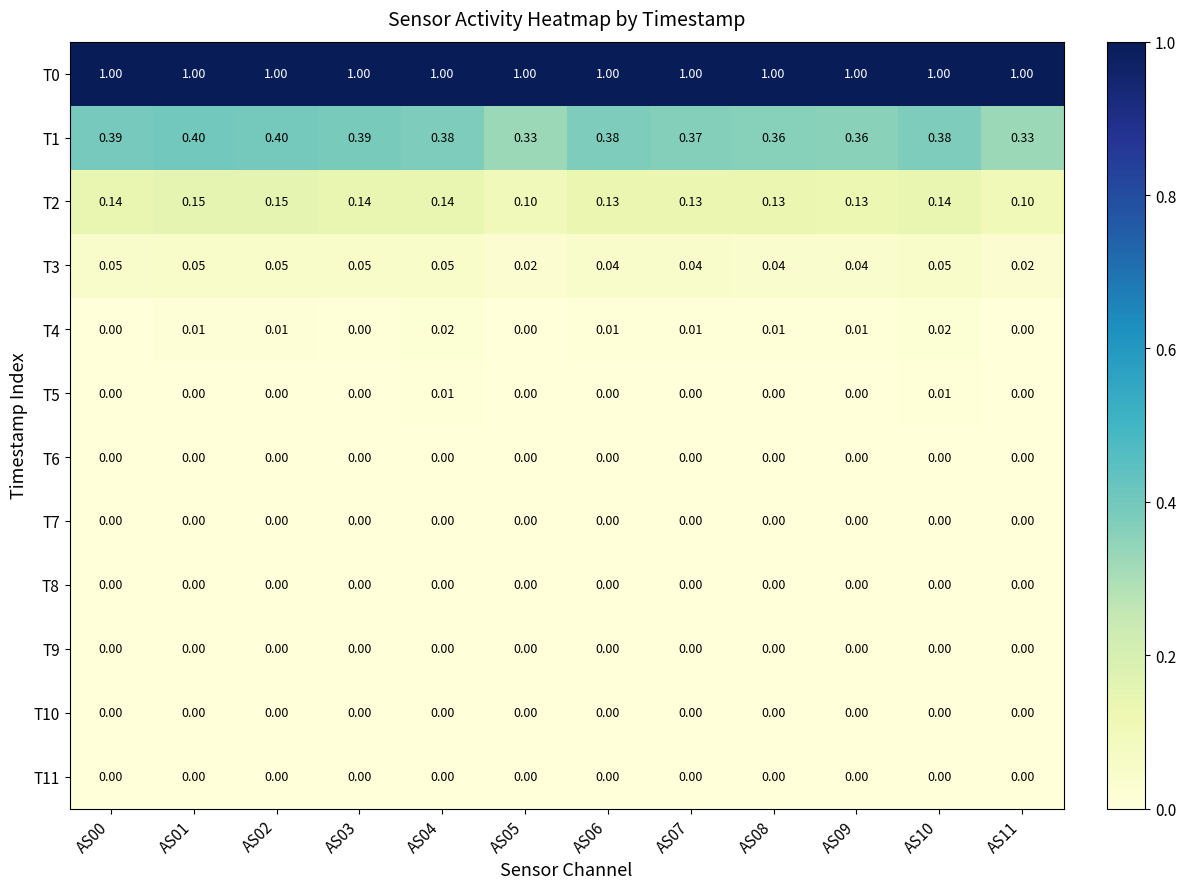

Is the value of T5 at AS11 greater than the value of T4 at AS08?

No